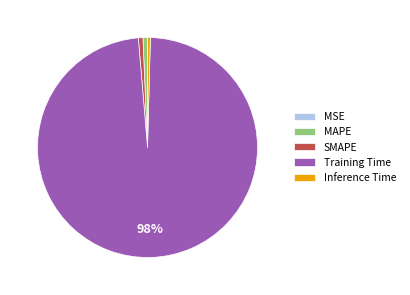

To the nearest percent, what is the difference between the largest and smallest slice percentages?

98%